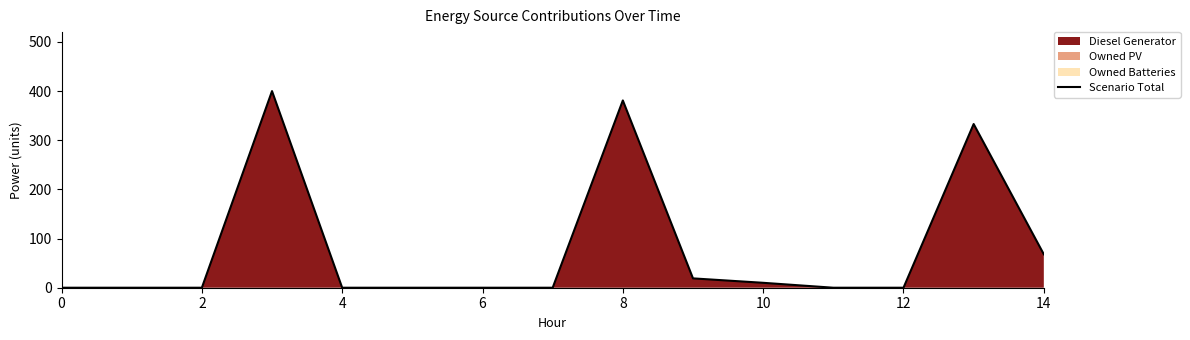

How many interior local peaks (higher than both neighbors) does the data have?

3